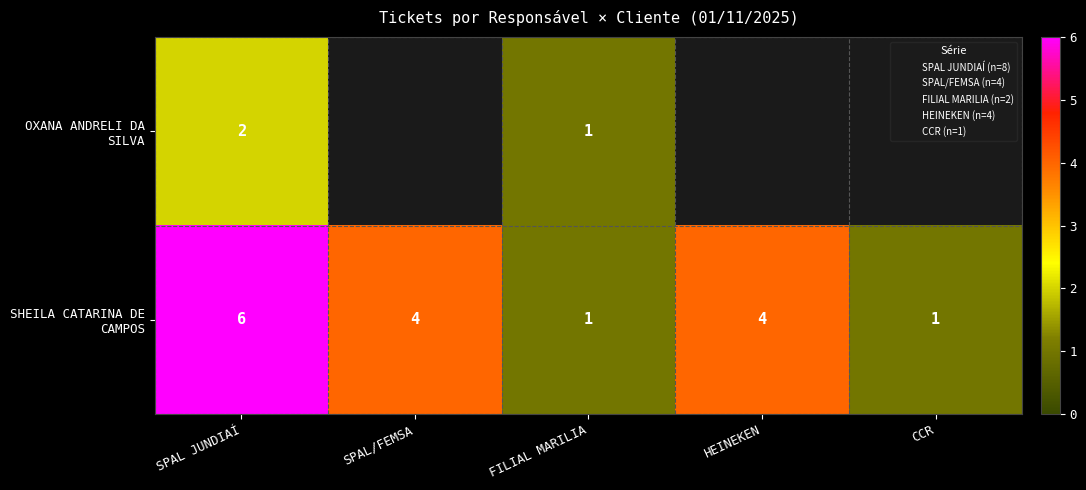

Rank the categories by SHEILA CATARINA DE CAMPOS value from highest to lowest.

SPAL JUNDIAÍ, SPAL/FEMSA, HEINEKEN, FILIAL MARILIA, CCR